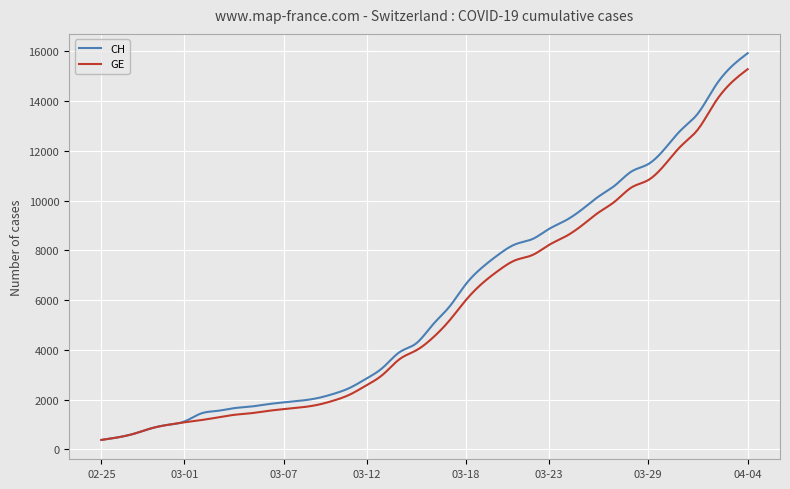

Which series has the widest spread of values?

CH